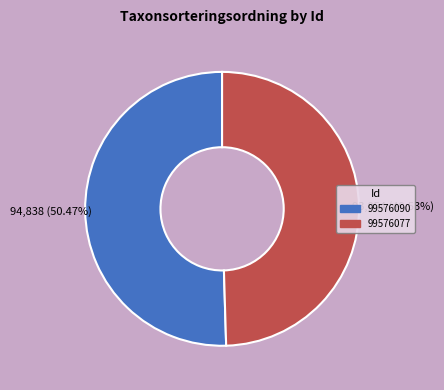

Approximately how many times larger is the value at 99576077 compared to 99576090?

1.0